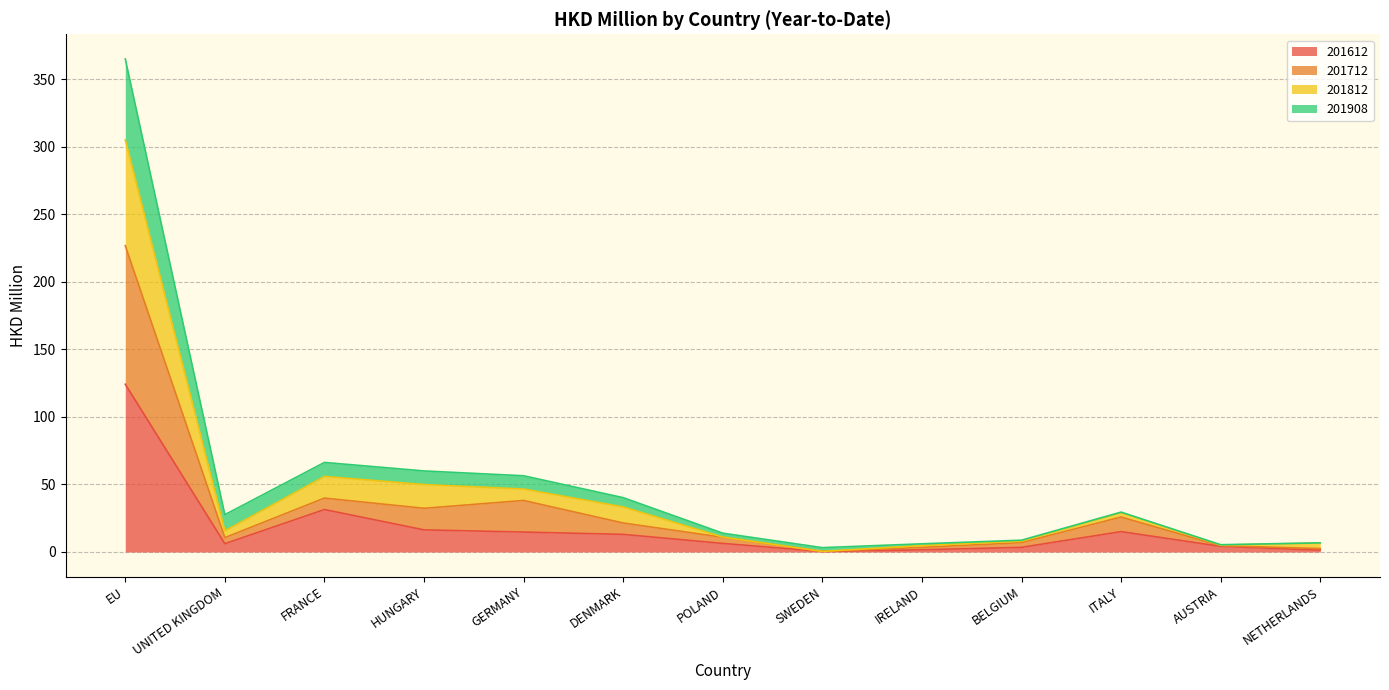

What is the difference between the maximum and minimum values in the 201712 series?

226.4